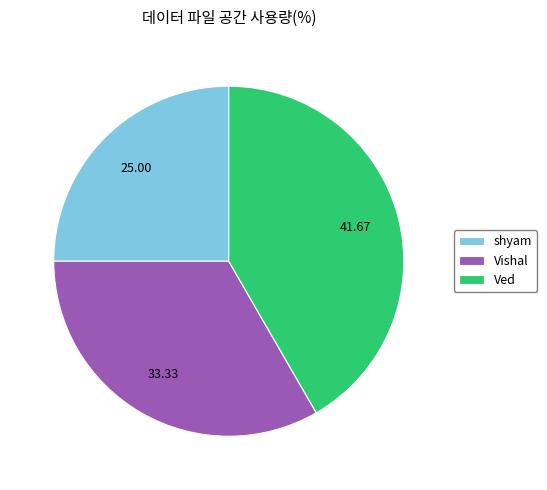

Rank the categories by value from highest to lowest.

Ved, Vishal, shyam